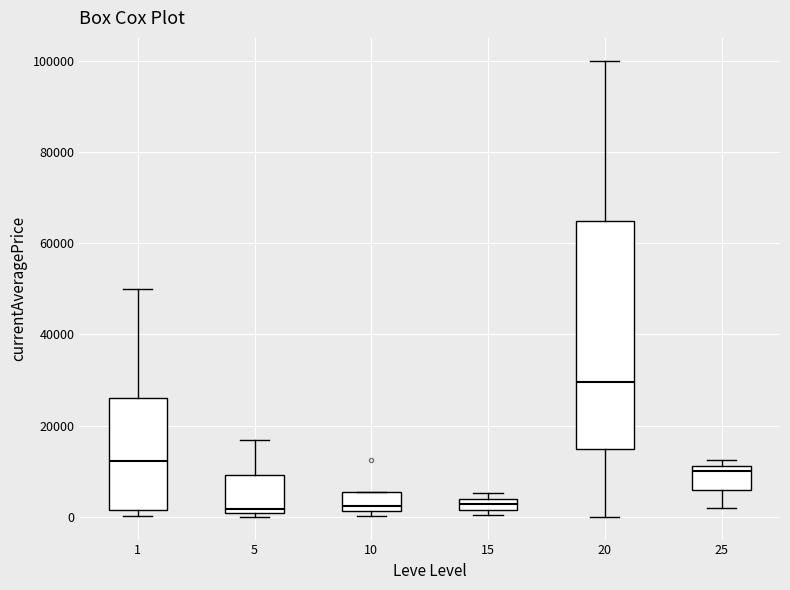

Which box is the tallest, from its lower edge to its upper edge?

20